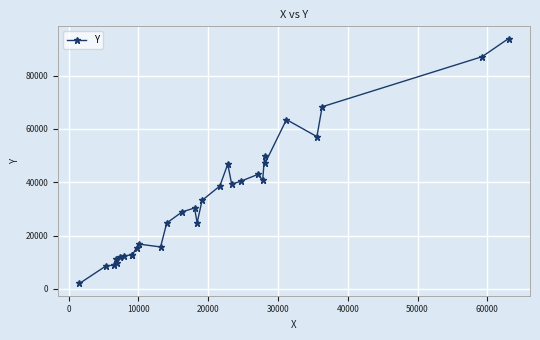

True or false: the data has more than 2 interior local peaks.

True